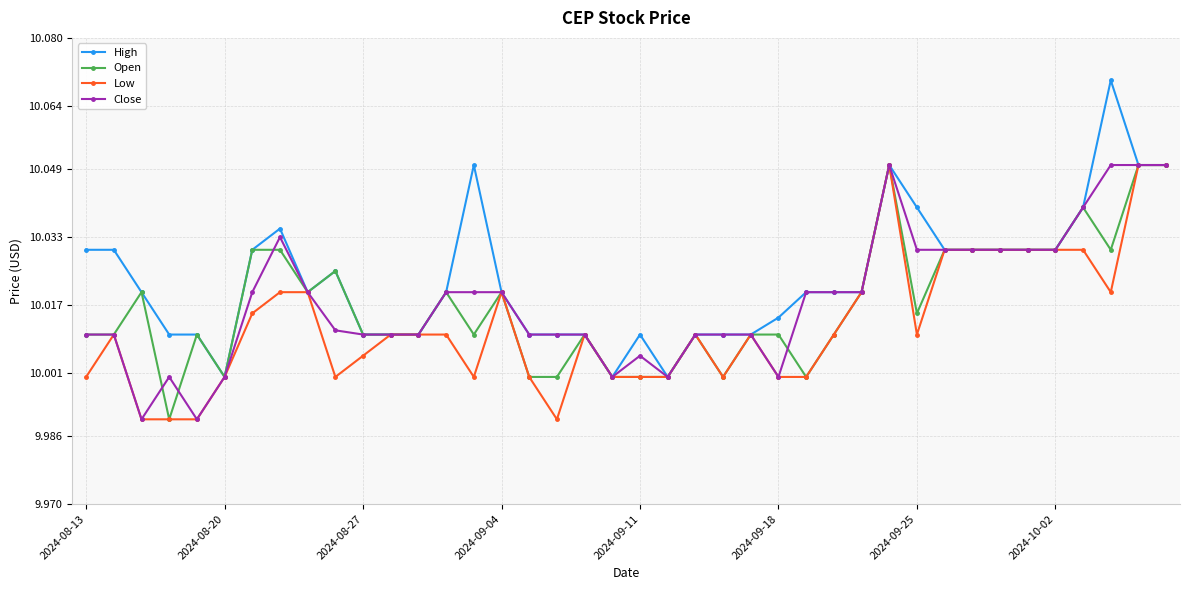

Which series has the largest total across all categories?

High